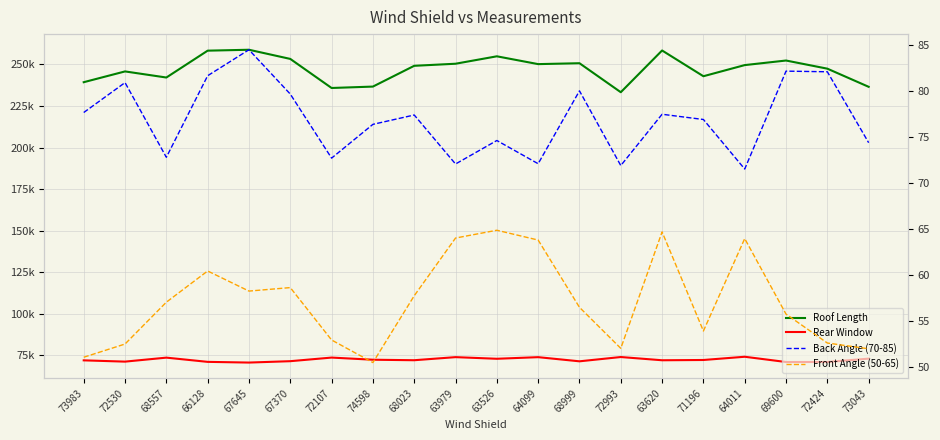

True or false: Rear Window and Back Angle (70-85) intersect in this chart.

False